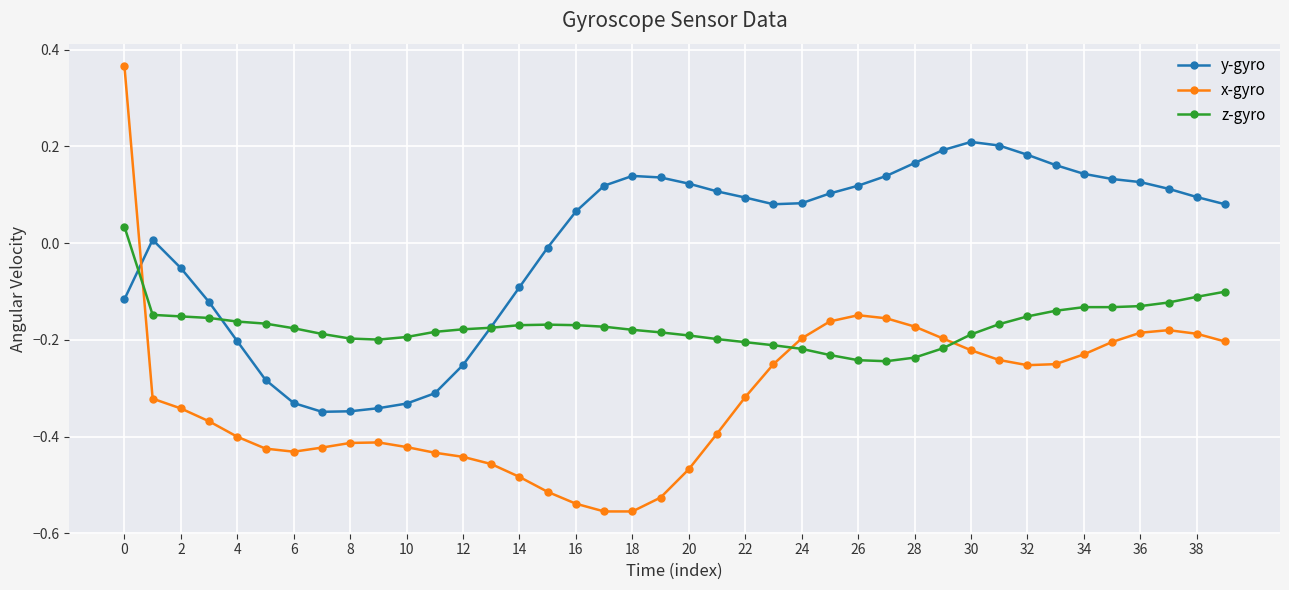

List the series in order of their peak value, highest first.

x-gyro, y-gyro, z-gyro